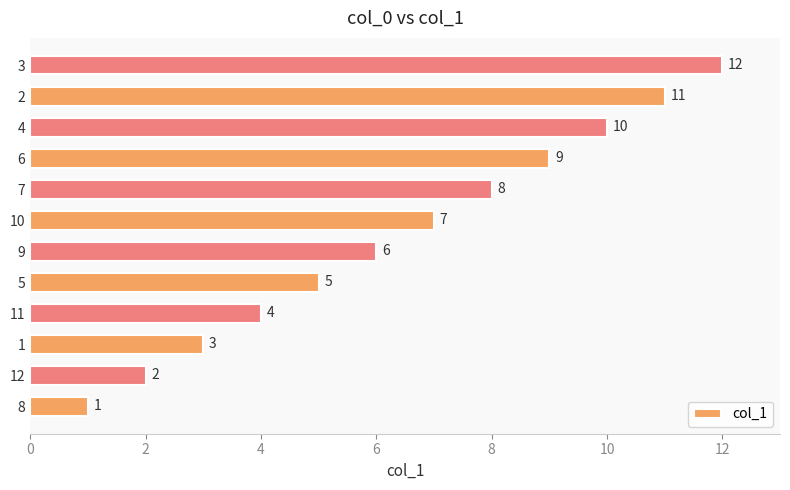

Rank the categories by value from highest to lowest.

3, 2, 4, 6, 7, 10, 9, 5, 11, 1, 12, 8